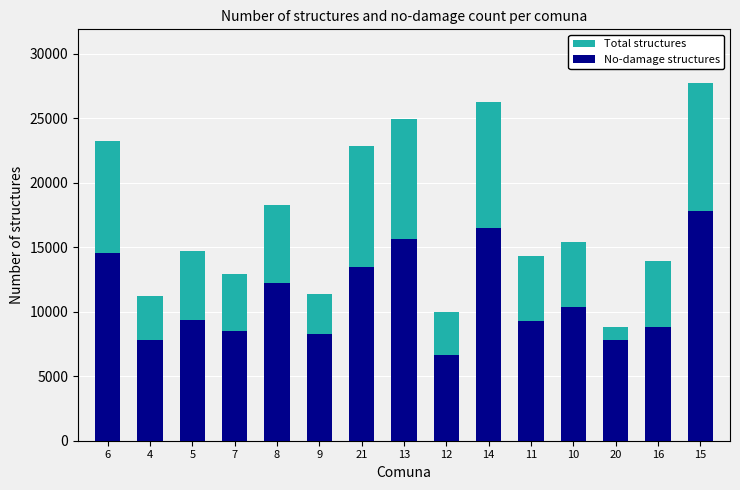

What is the sum of all Total structures values?

256142.0